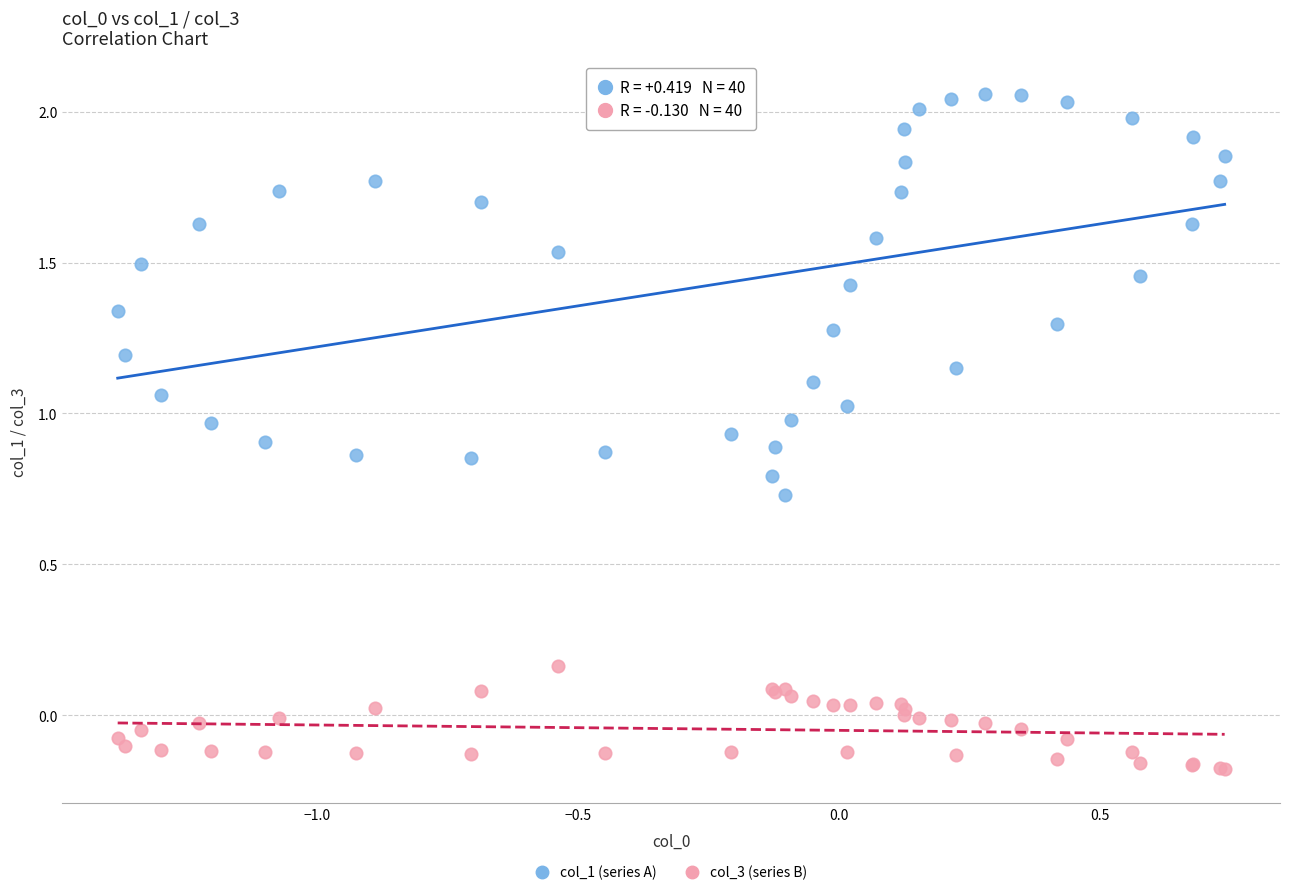

What are all the series names shown in the legend?

col_1 (series A), col_3 (series B)